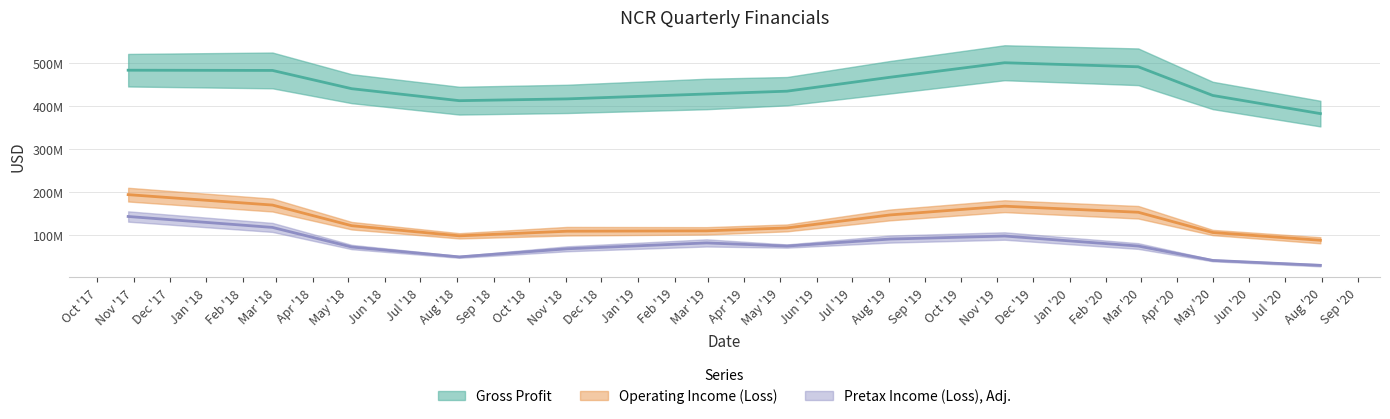

What is the minimum value for Gross Profit?

372000000